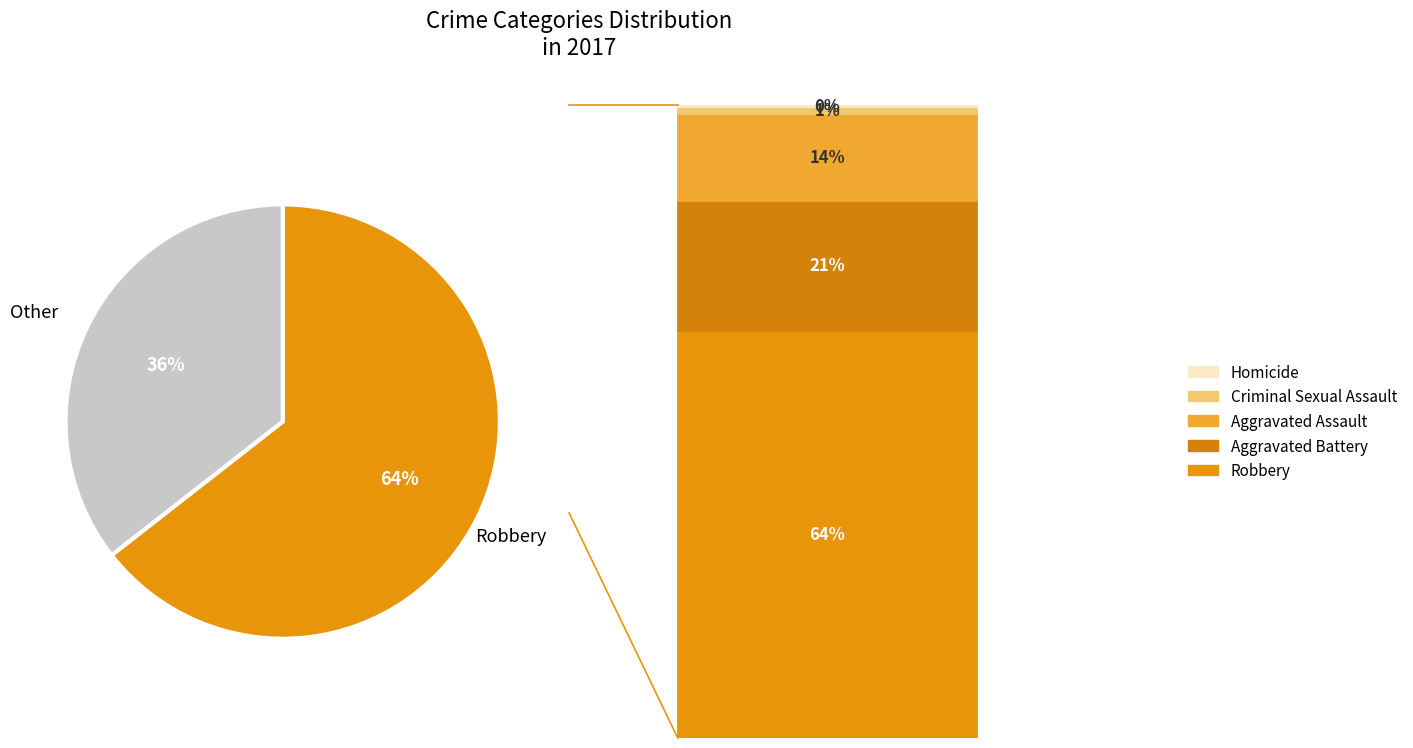

Is there a majority slice in this chart?

Yes